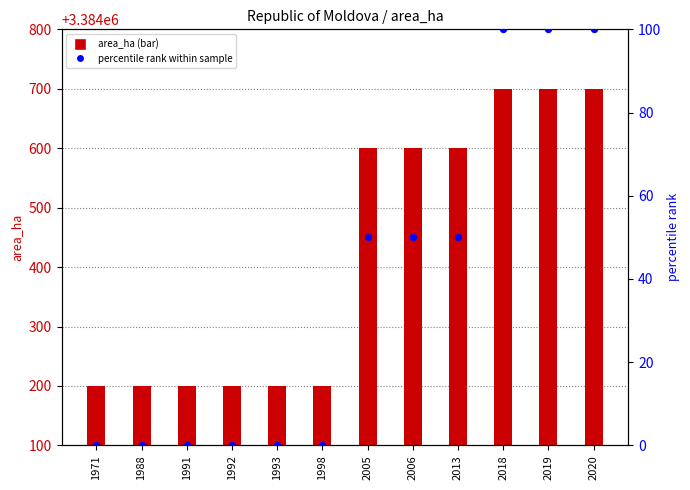

Which series contains the highest Y value?

area_ha